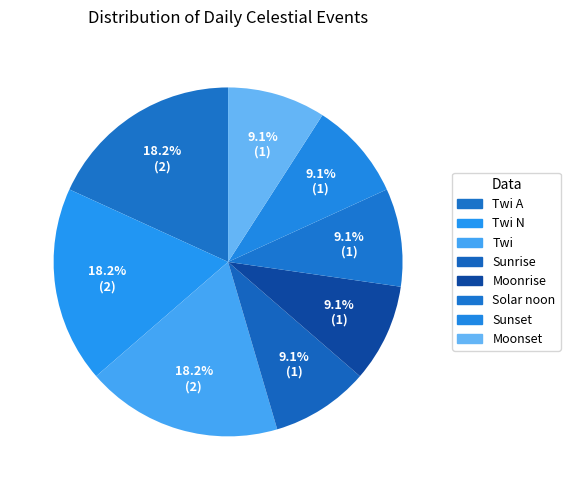

How many segments does this pie chart have?

8